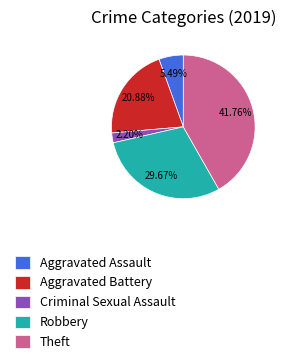

The Criminal Sexual Assault slice represents 2% of the pie. True or false?

True